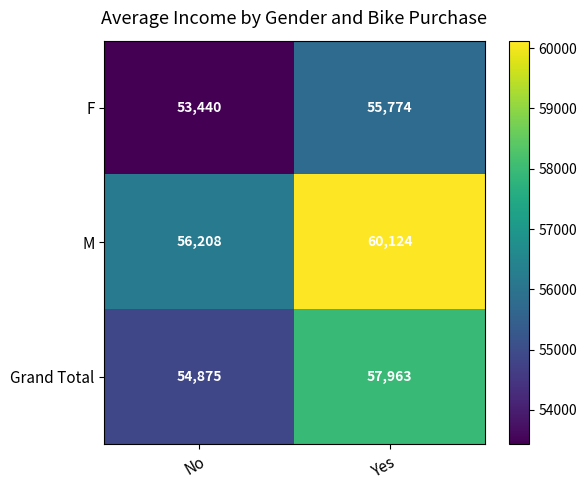

Which series has the widest spread of values?

M